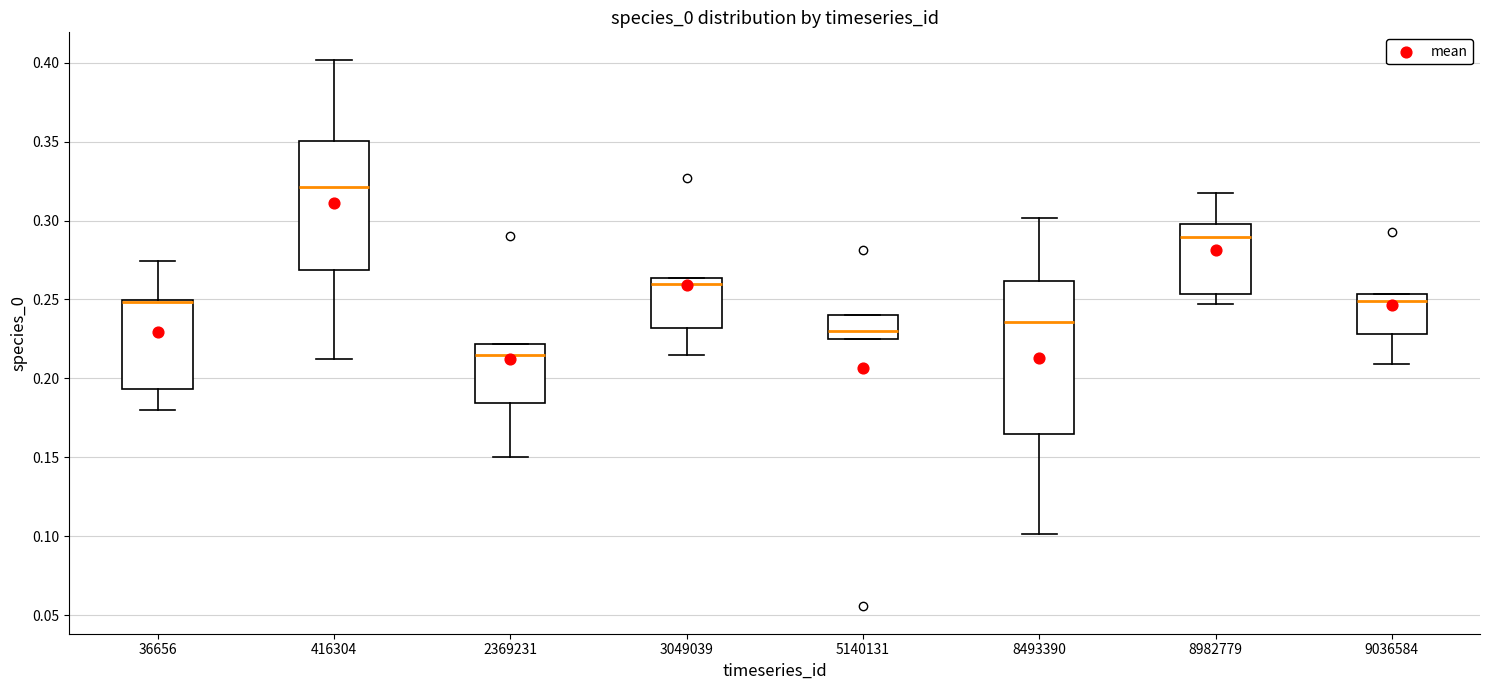

Where does the upper whisker of the box at x = 8493390 end on the y-axis? The values are not printed on the chart, so give them approximately, as read against the axis.

0.300